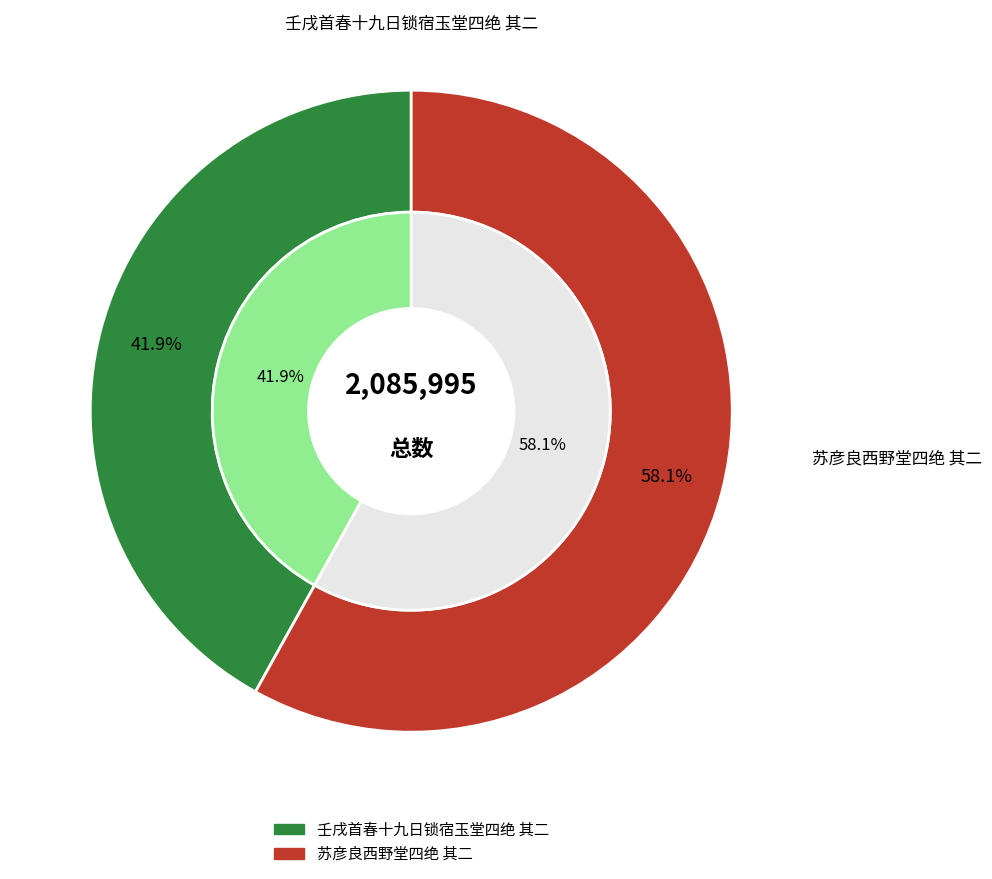

To the nearest percent, what is the difference between the largest and smallest slice percentages?

16%